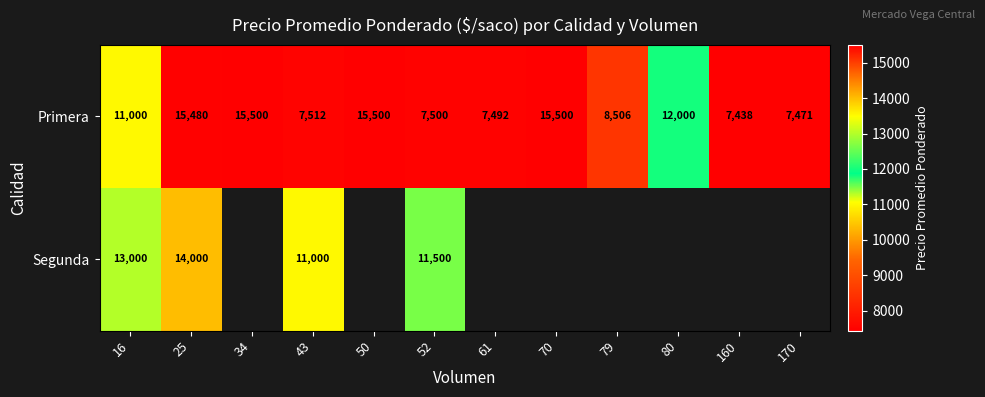

At which category is the sum across all series the highest?

25